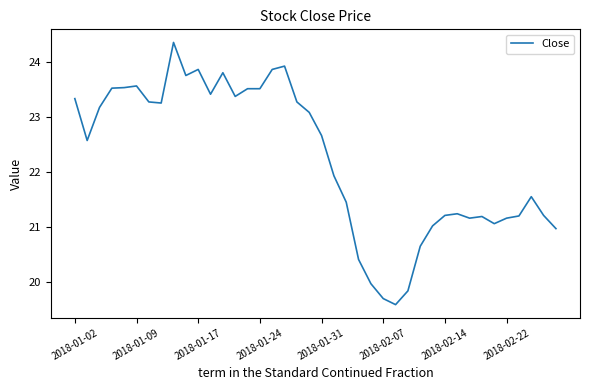

What is the maximum value shown in the chart?

24.4